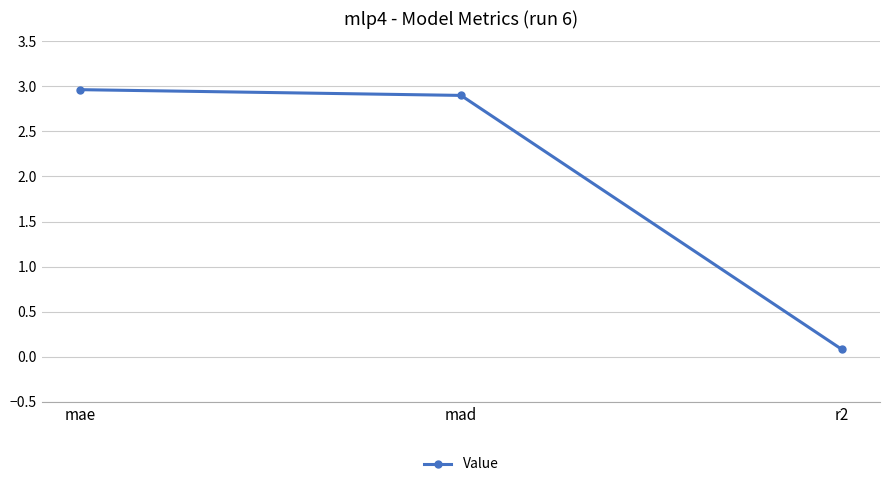

Reading left to right, extract all data points from this chart.

mae=3.0	mad=2.9	r2=0.1